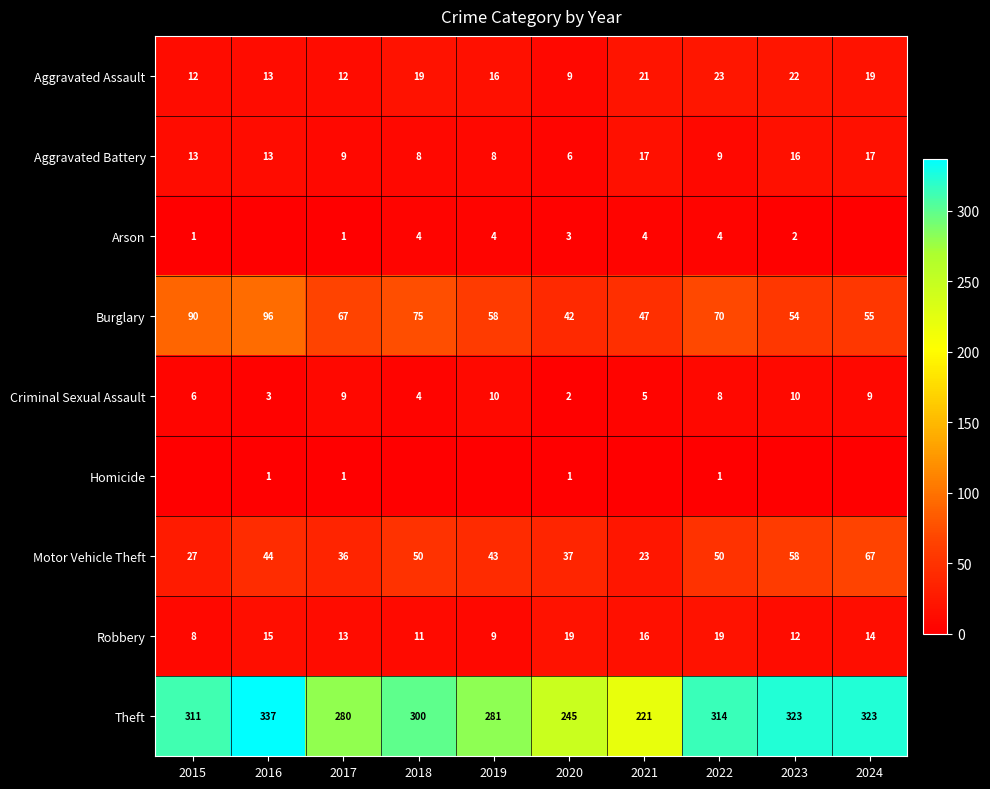

What is the greatest value displayed?

337